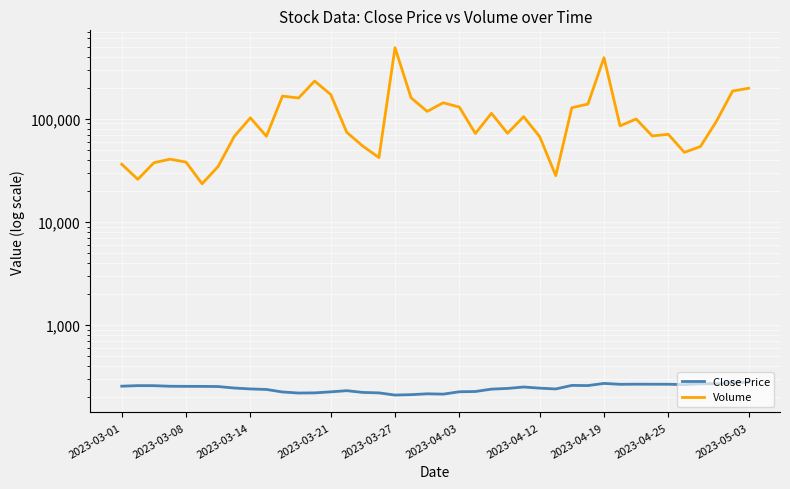

Between 33 and 21, which is larger?

33